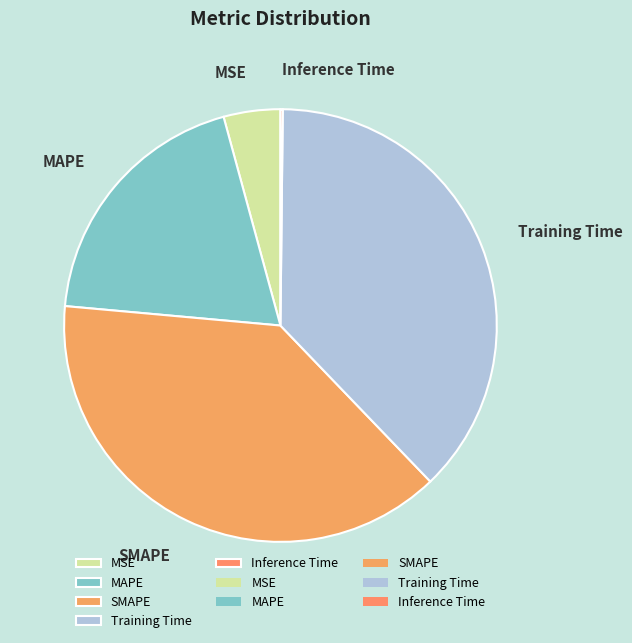

Is there any slice that represents more than half of the pie?

No